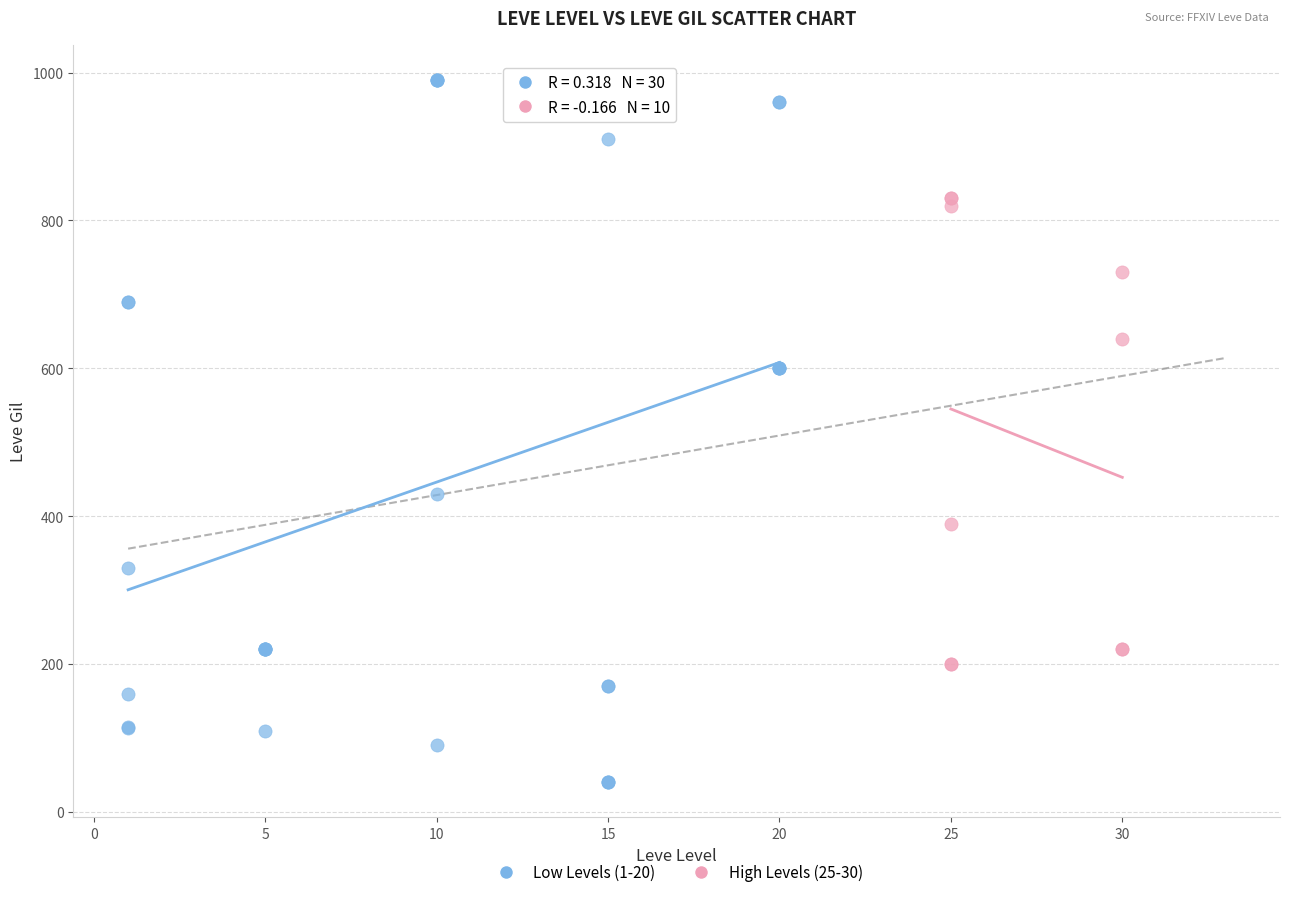

Which series contains the highest Y value?

Low Levels (1-20)